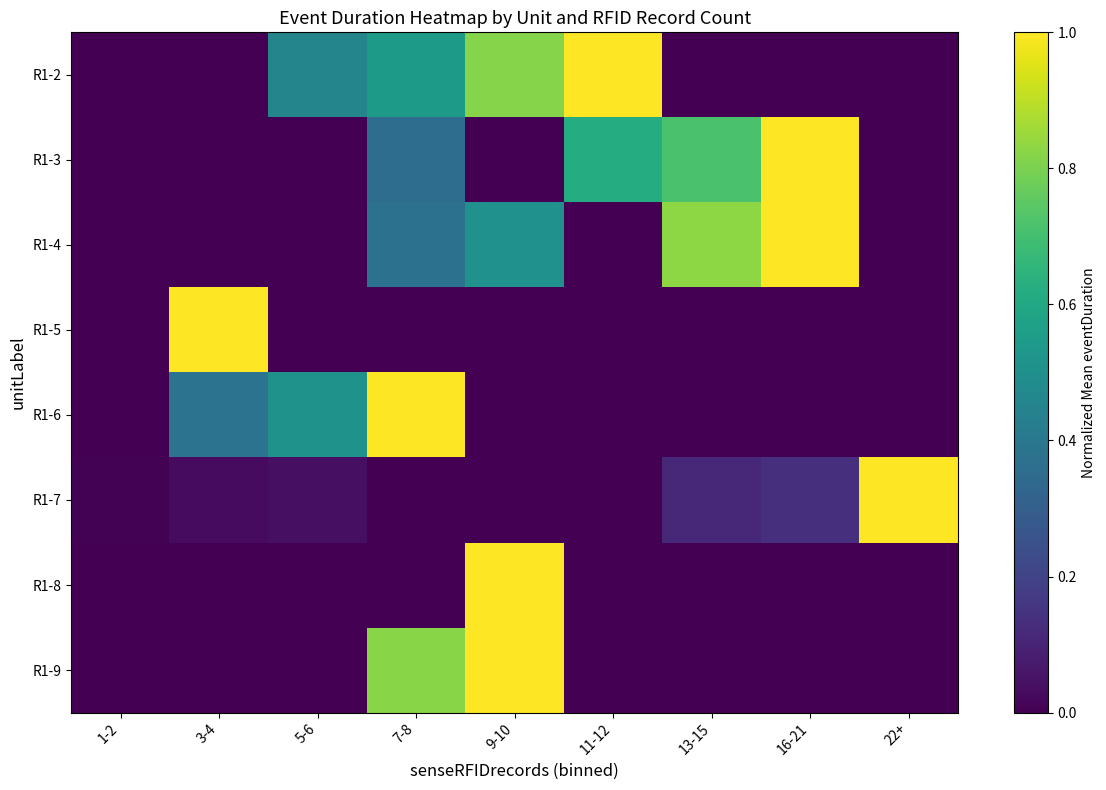

What is the spread (max minus min) of values at 22+?

1.0